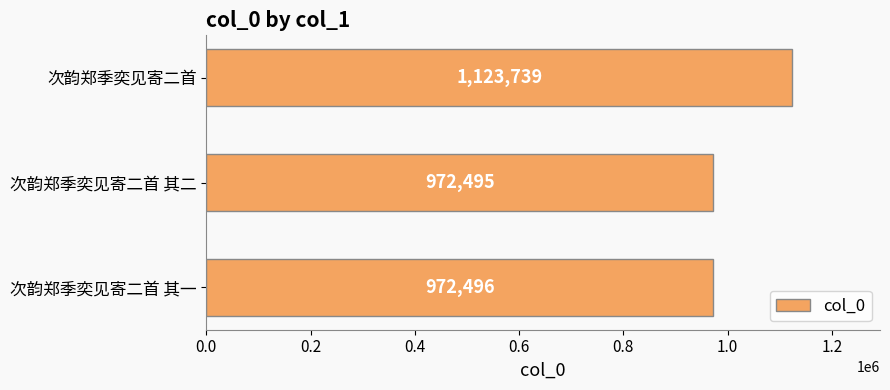

Rank the categories by value from lowest to highest.

次韵郑季奕见寄二首 其二, 次韵郑季奕见寄二首 其一, 次韵郑季奕见寄二首